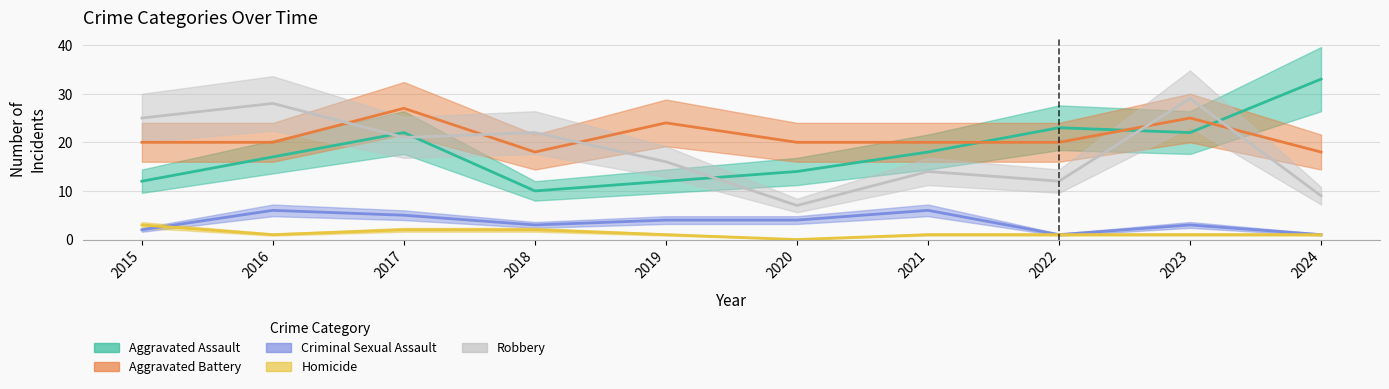

Which series changed the most between 2015 and 2020?

Robbery